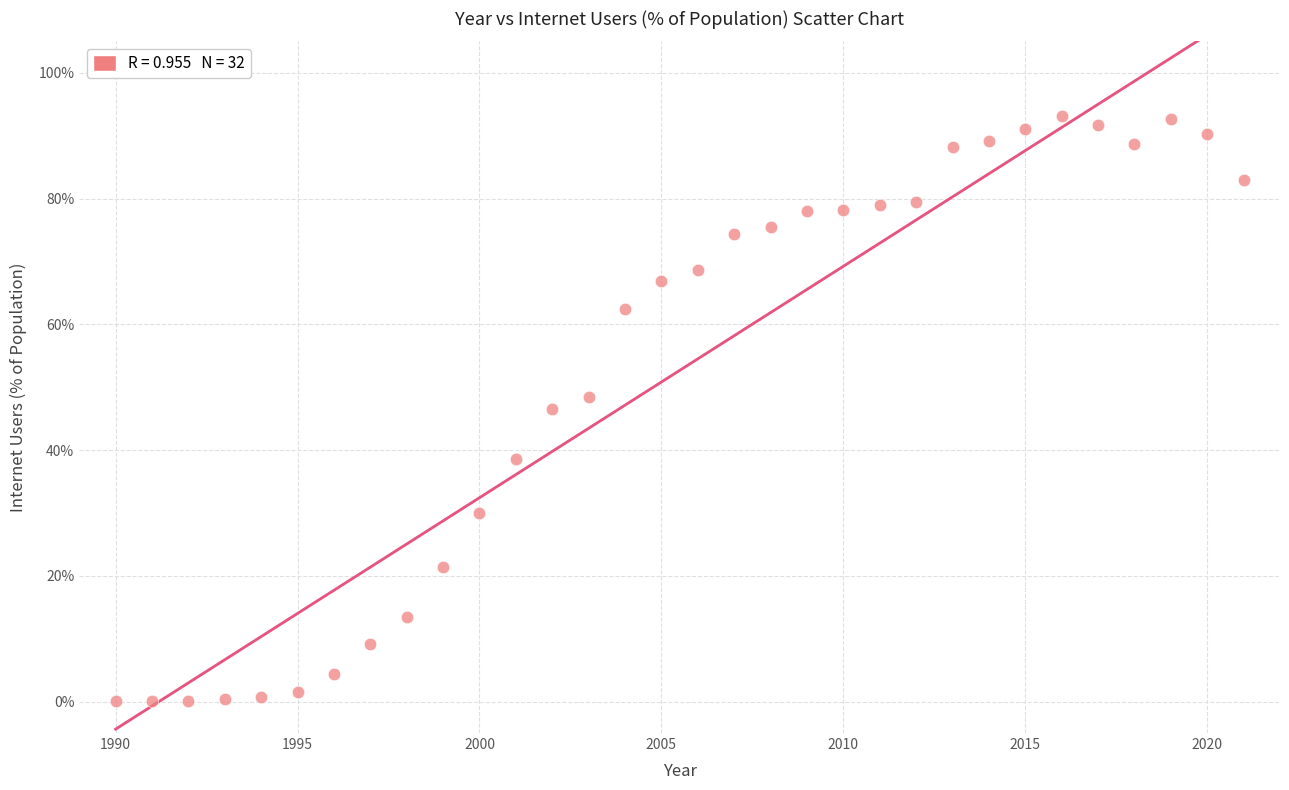

What is the range of Y values (max minus min)?

93.2